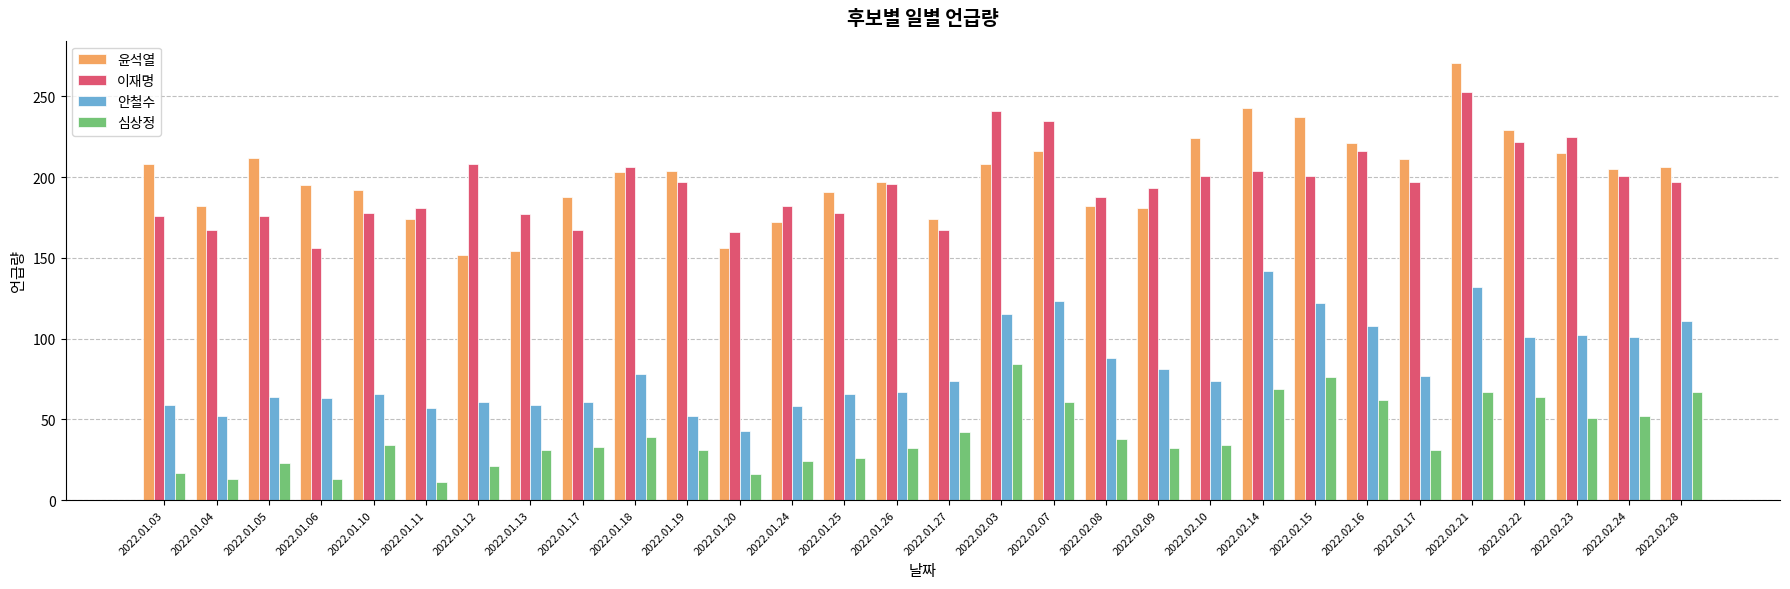

What is the difference between the maximum and minimum values in the 심상정 series?

73